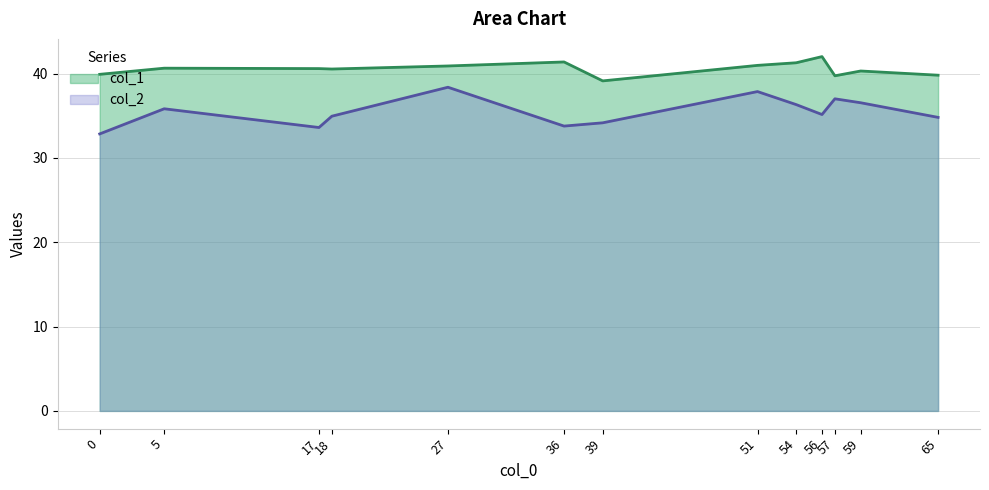

What value does the col_2 series have at 57?

37.0